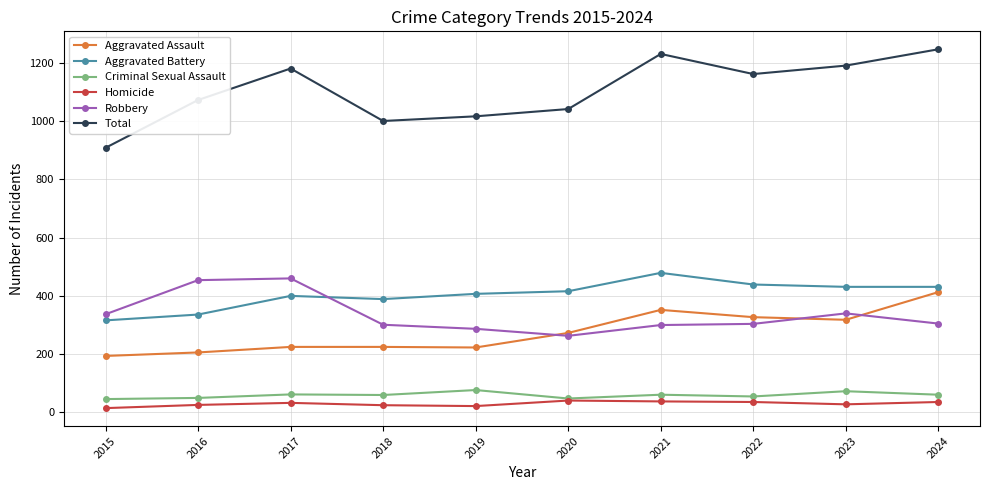

Which series has the largest total across all categories?

Total